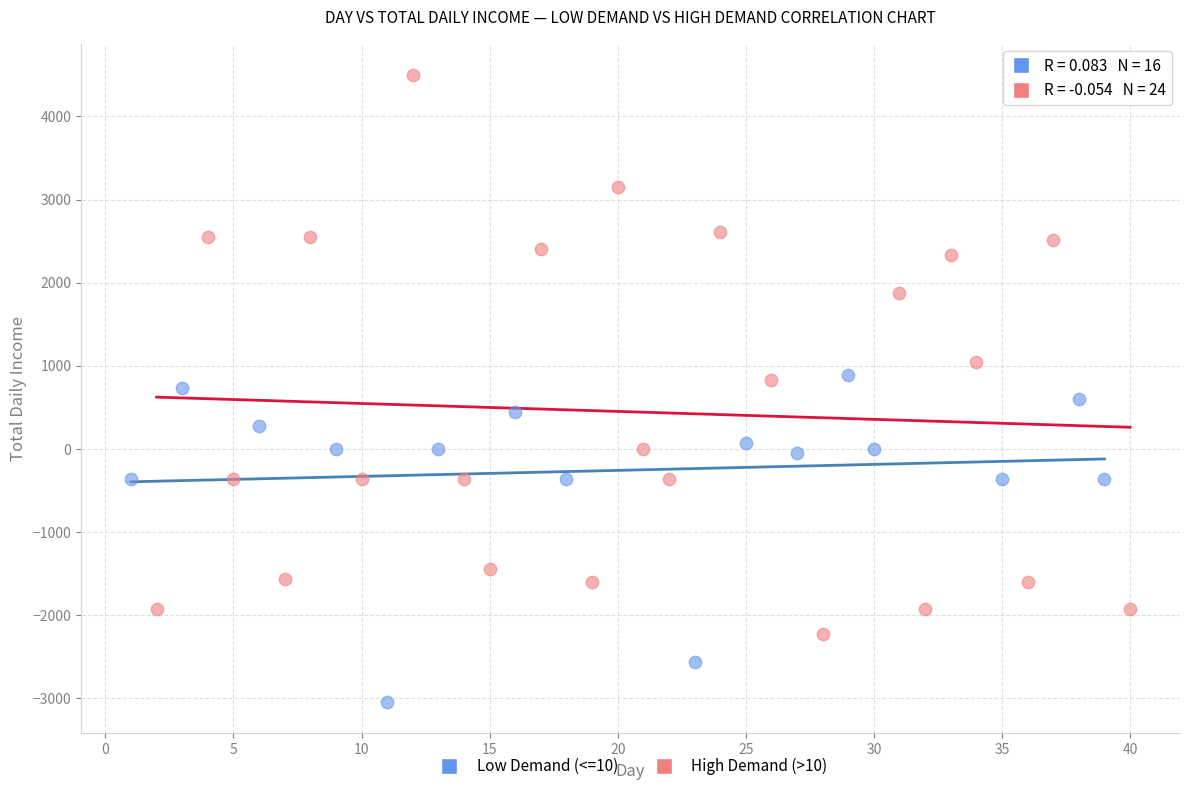

What are all the series names shown in the legend?

Low Demand (<=10), High Demand (>10)